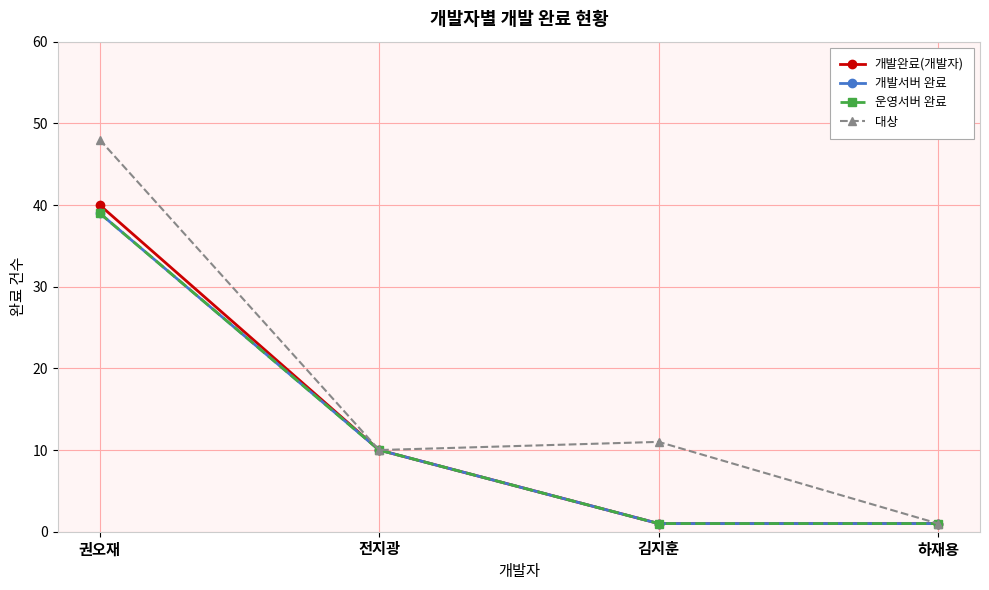

What is the lowest value of the 개발완료(개발자) series?

1